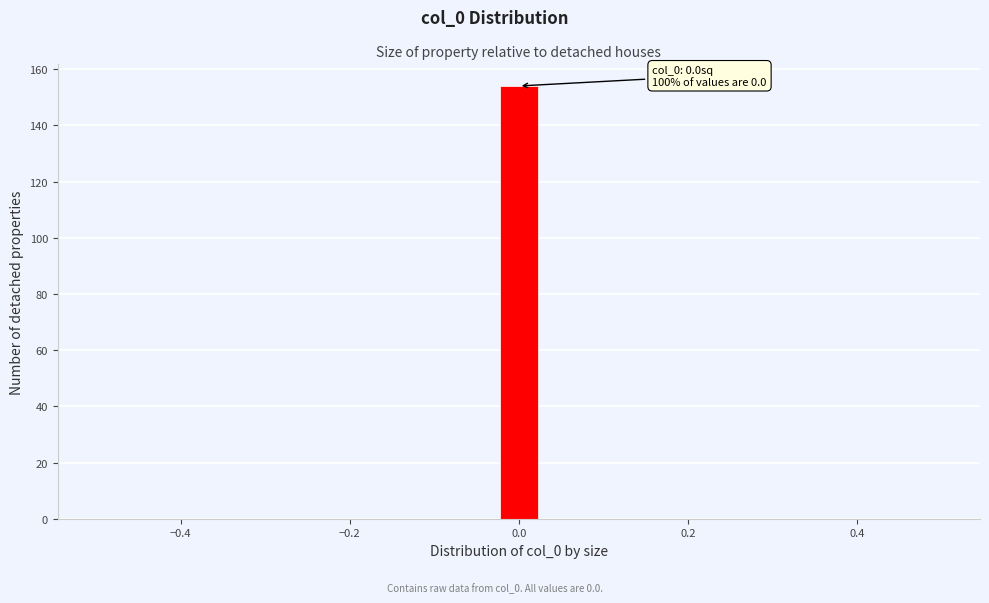

Read against the x-axis, roughly where is the centre of the tallest bar?

0.00